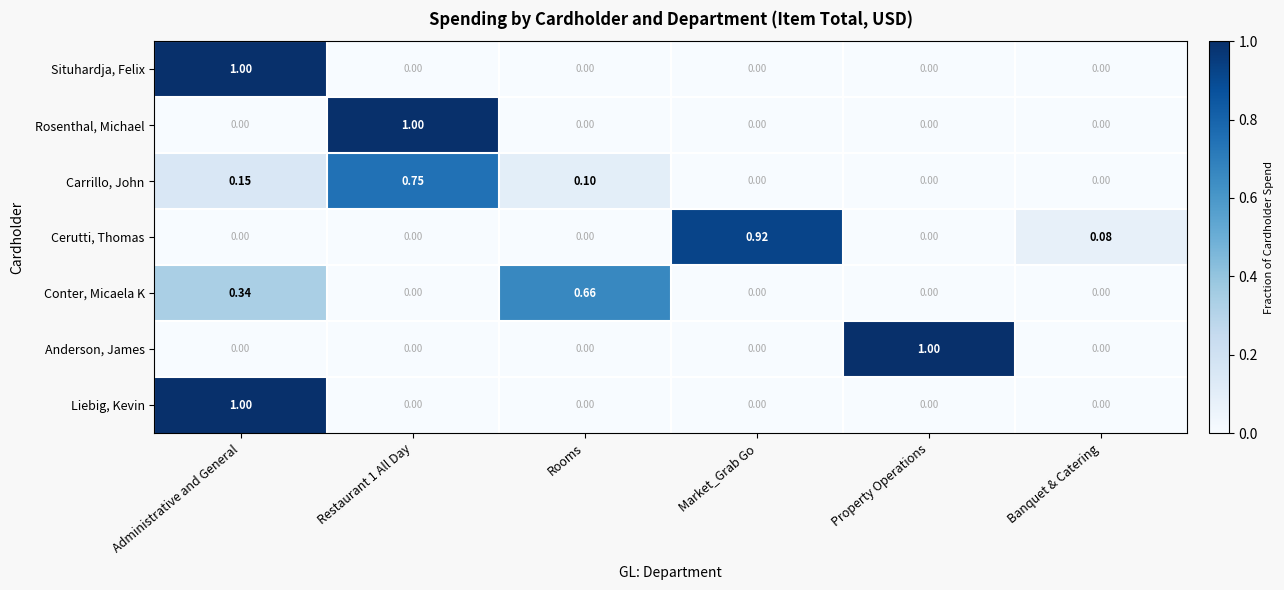

At which category is the sum across all series the highest?

Administrative and General